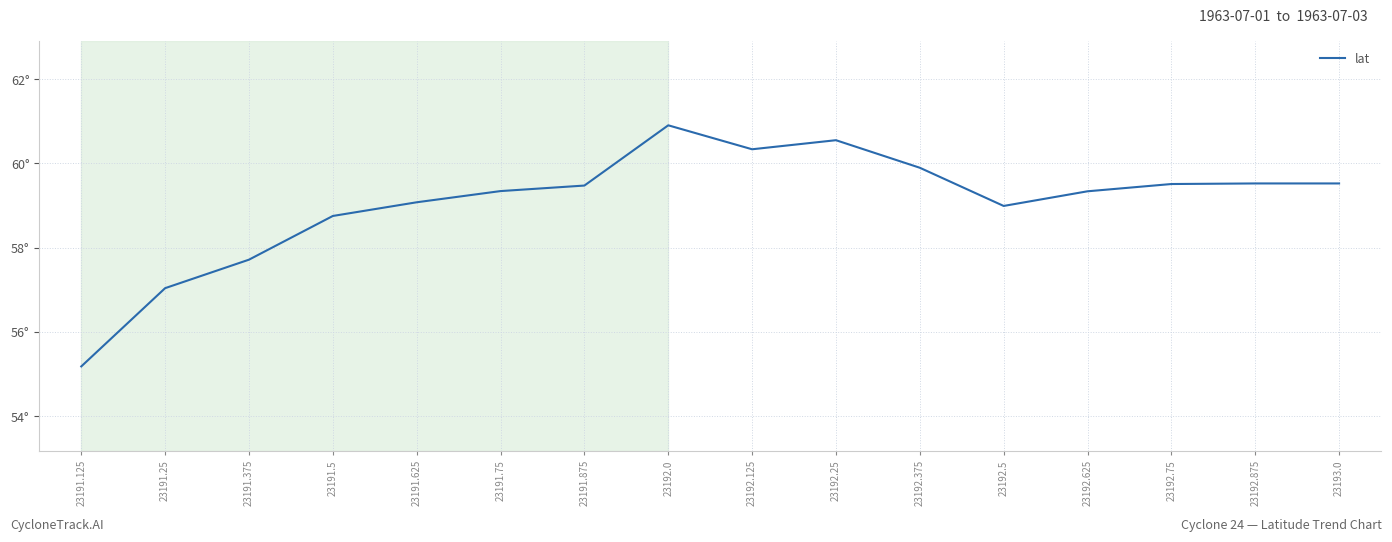

What is the value of the 7th point from the left?

59.5